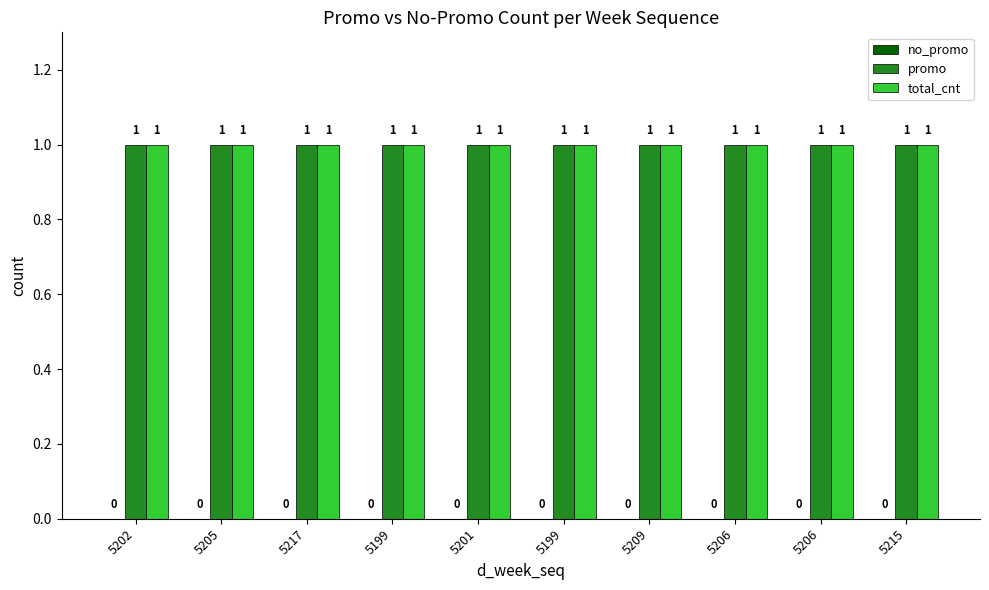

List the series in order of their peak value, lowest first.

no_promo, promo, total_cnt